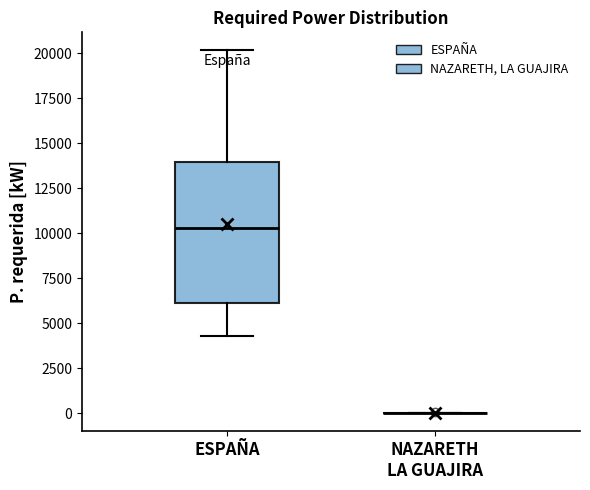

Reading left to right, read every box against the y-axis: the position of its median line, the range the box covers, and the ends of its whiskers. The values are not printed on the chart, so give them approximately, as read against the axis.

ESPAÑA: median 10500, box 6000 to 14000, whiskers 4500 to 20000
NAZARETH LA GUAJIRA: box collapsed to a line at 0, whiskers 0 to 0